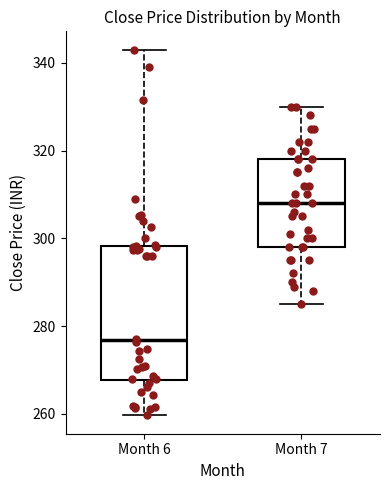

Comparing the boxes themselves (not the whiskers), which one is the tallest?

Month 6